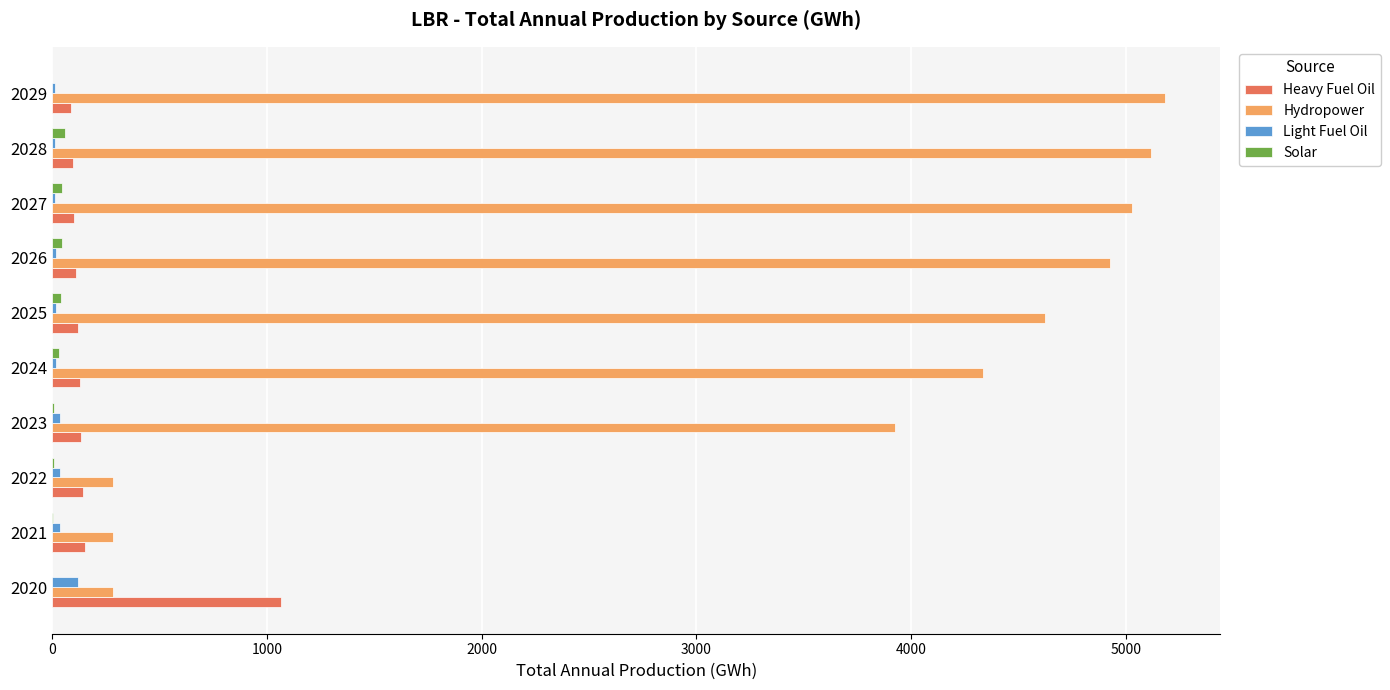

The Heavy Fuel Oil series shows 119.6 at 2025. True or false?

True